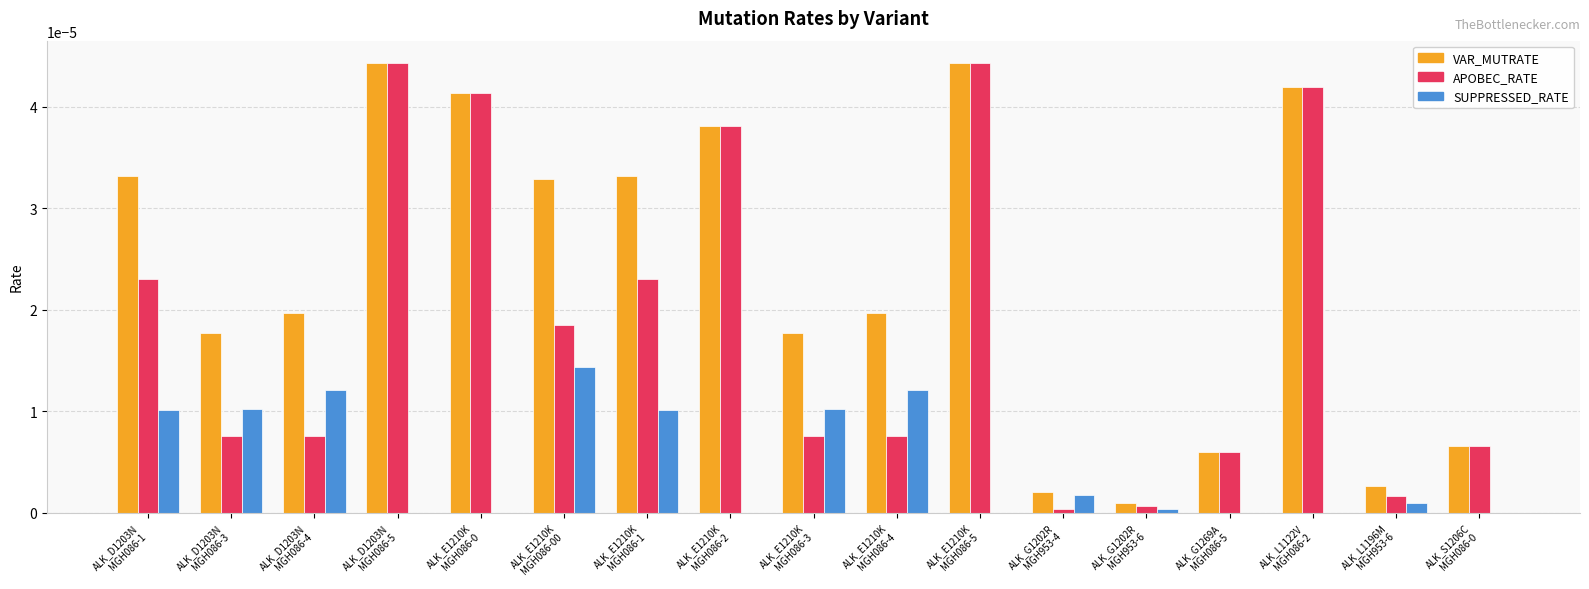

Which series has the largest total across all categories?

VAR_MUTRATE